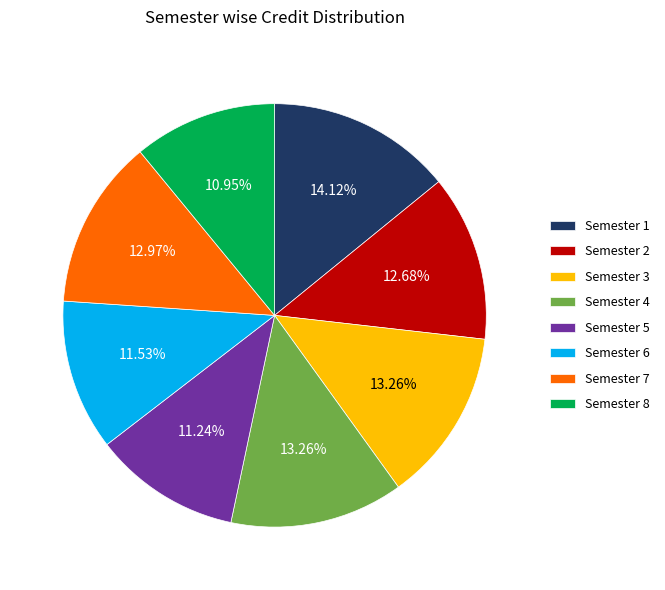

To the nearest percent, what is the difference between the Semester 2 and Semester 5 slice percentages?

1%